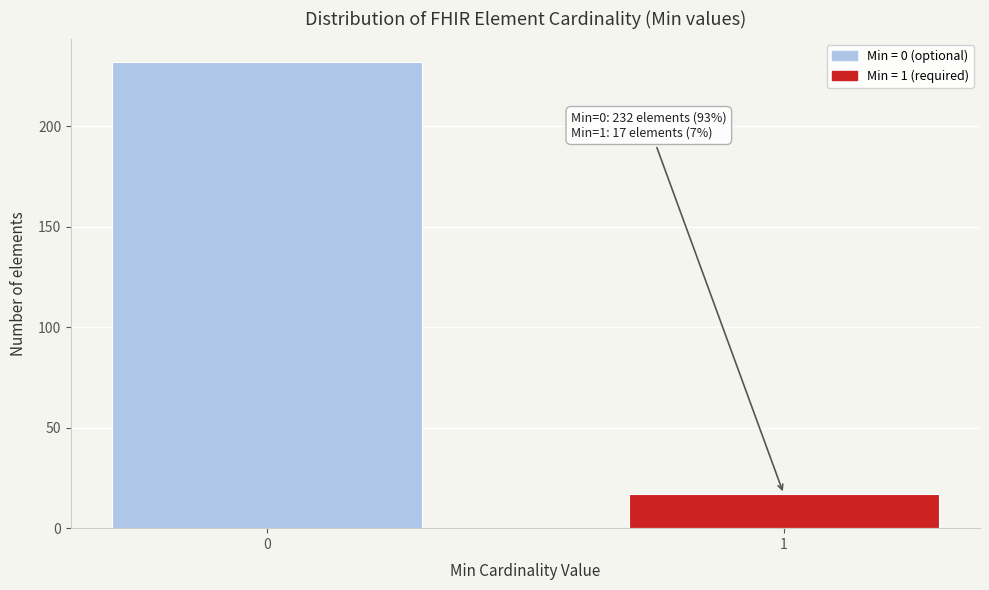

Reading left to right, transcribe all the data shown in this chart.

232	17